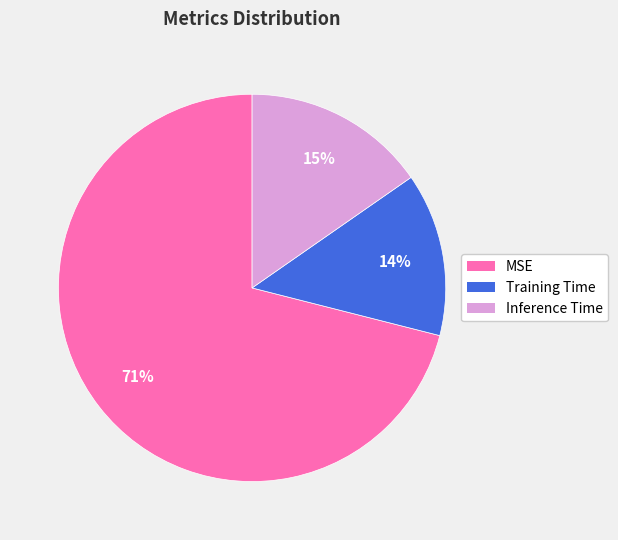

Does Training Time represent more than half of the total?

No